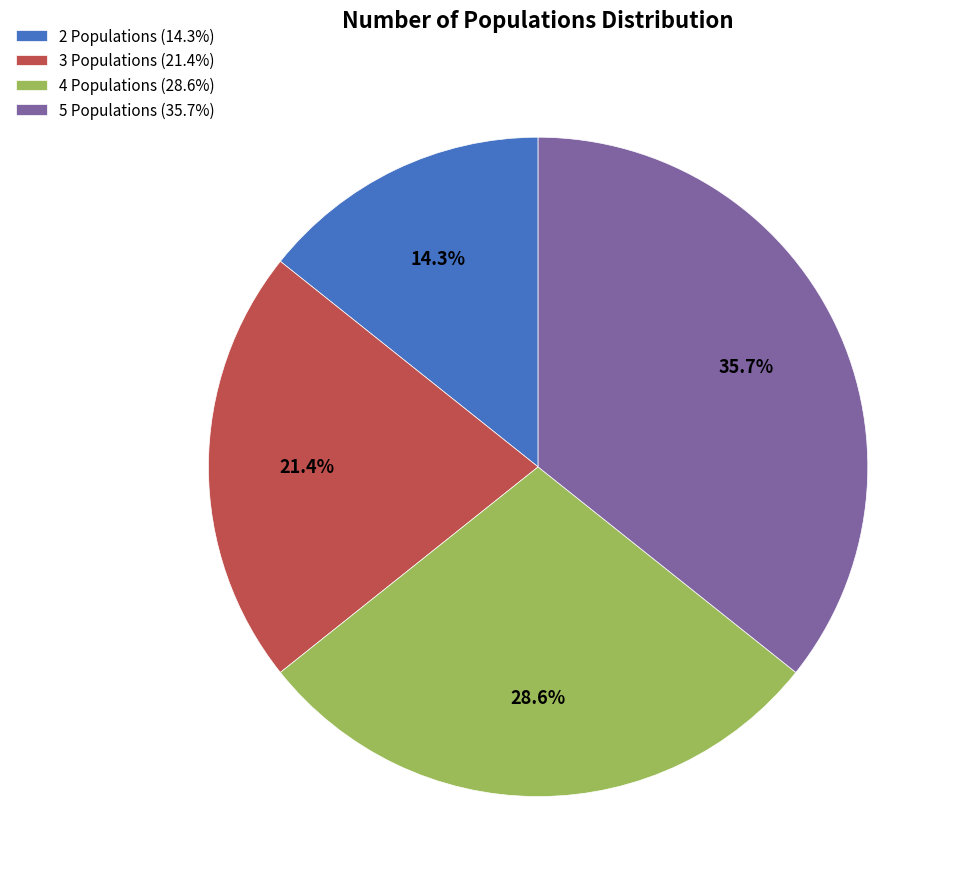

How many slices are in this pie chart?

4